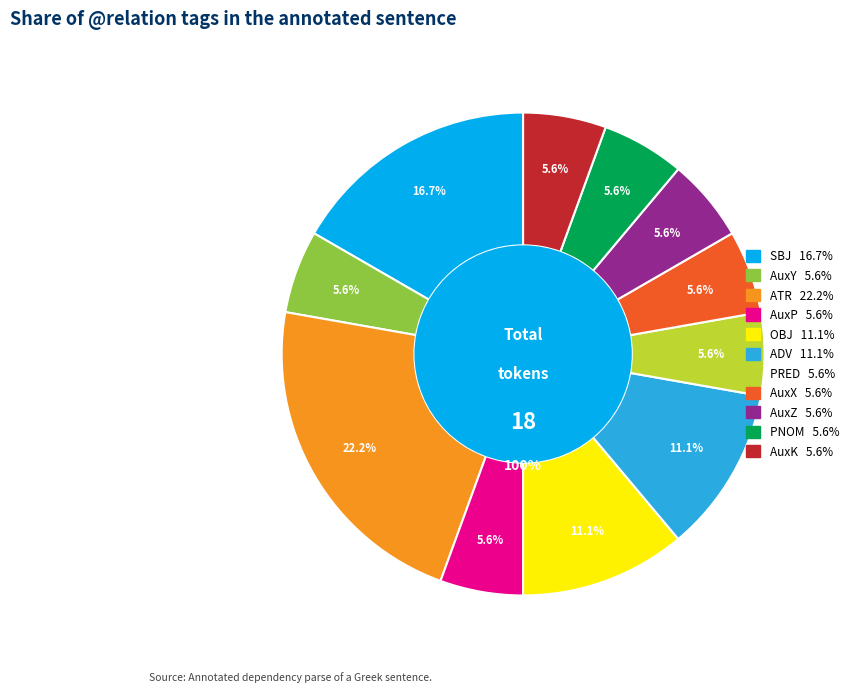

What percentage is NOT represented by SBJ?

83.3%